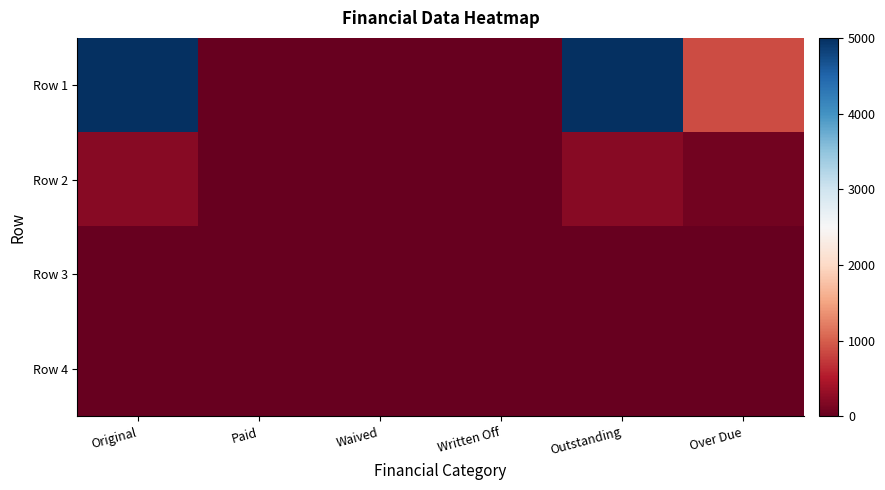

Which has a higher value, Paid or Original?

Original